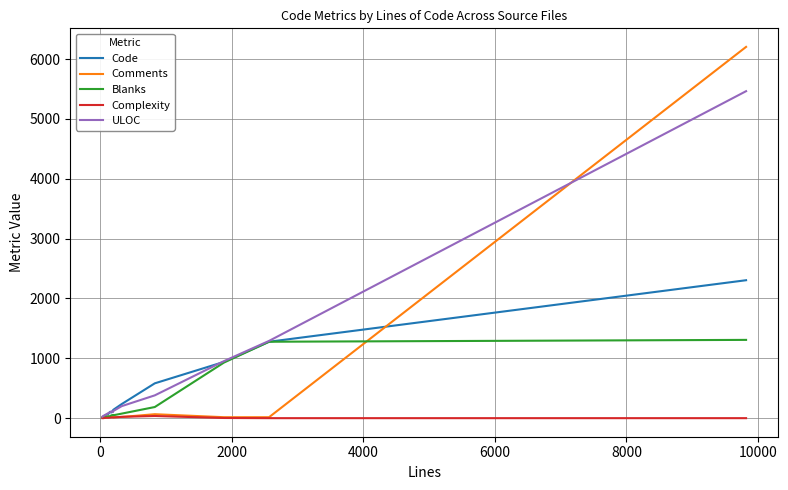

List the series in order of their peak value, highest first.

Comments, ULOC, Code, Blanks, Complexity